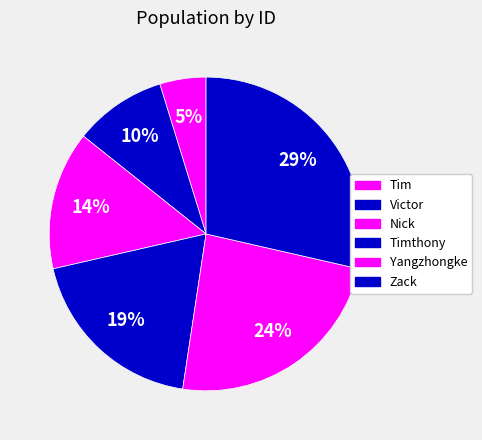

Count the number of slices in the pie.

6